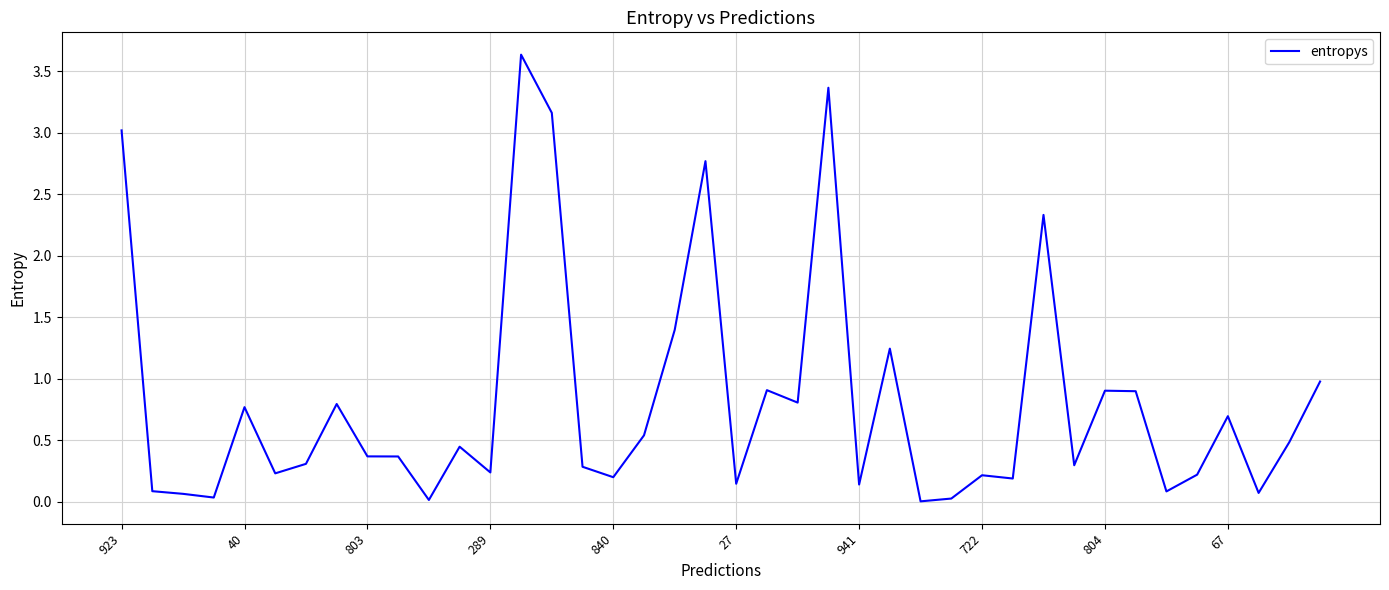

What is the maximum value shown in the chart?

3.6